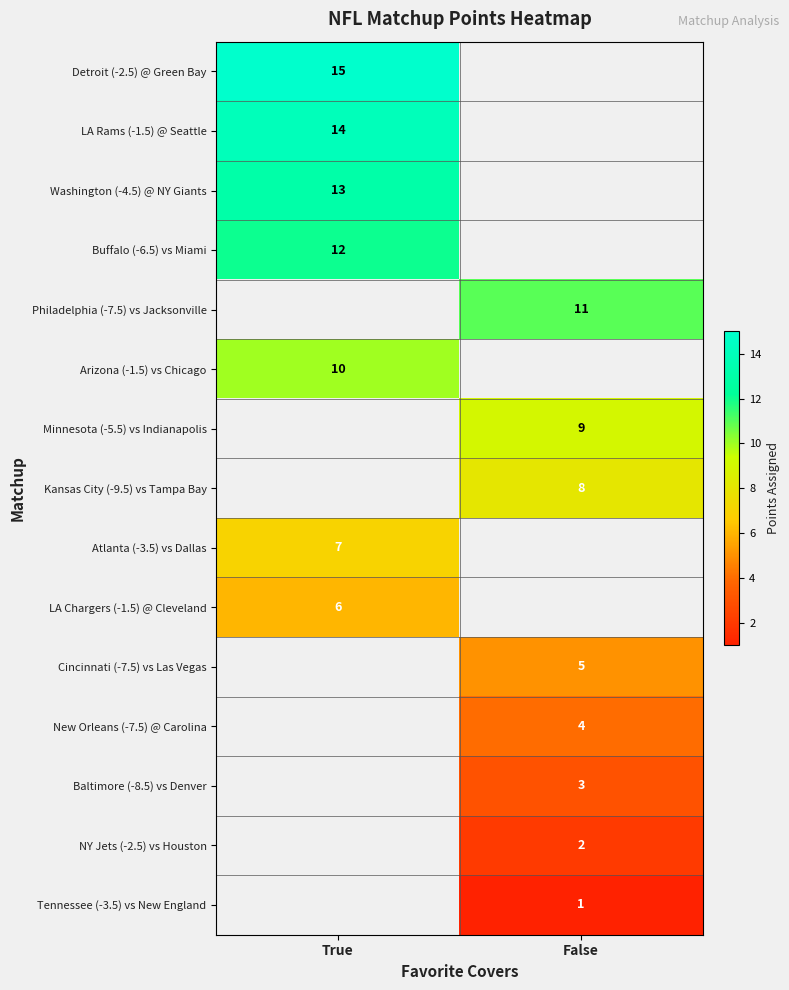

True or false: New Orleans (-7.5) @ Carolina has a value of 1 at False.

False